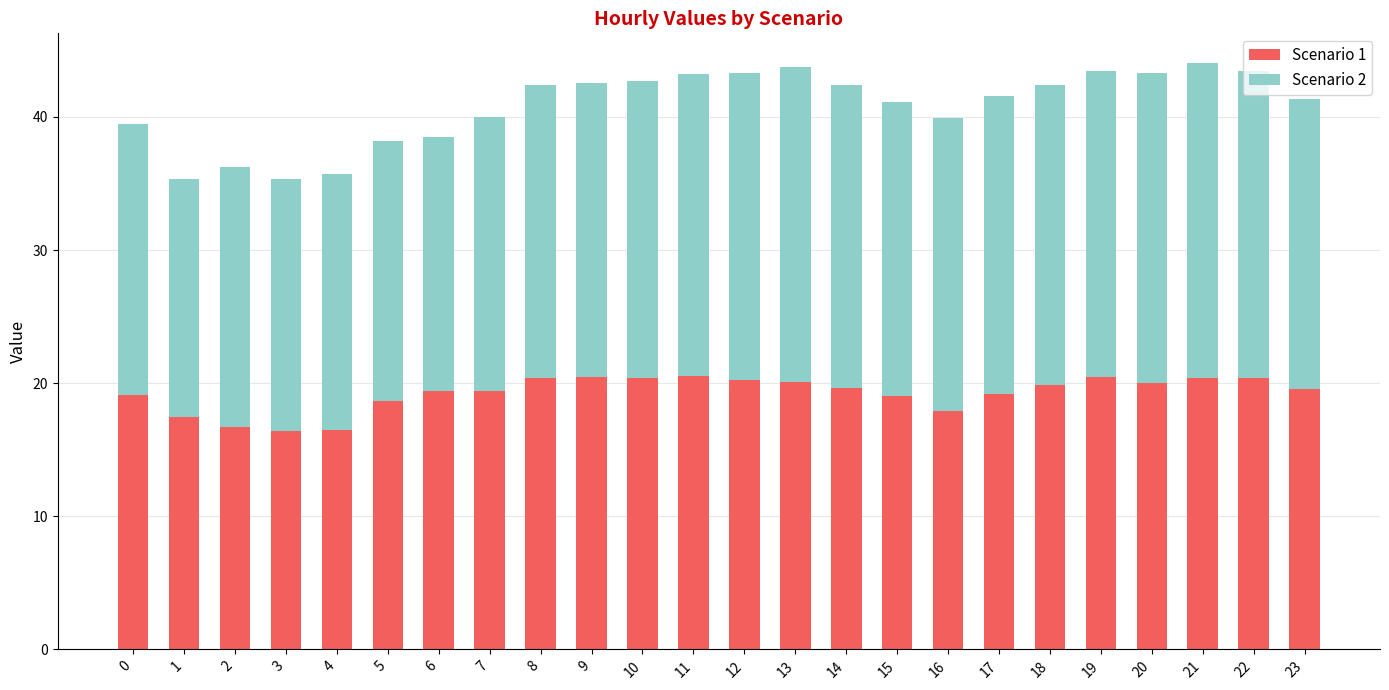

How many bars are there in total?

24